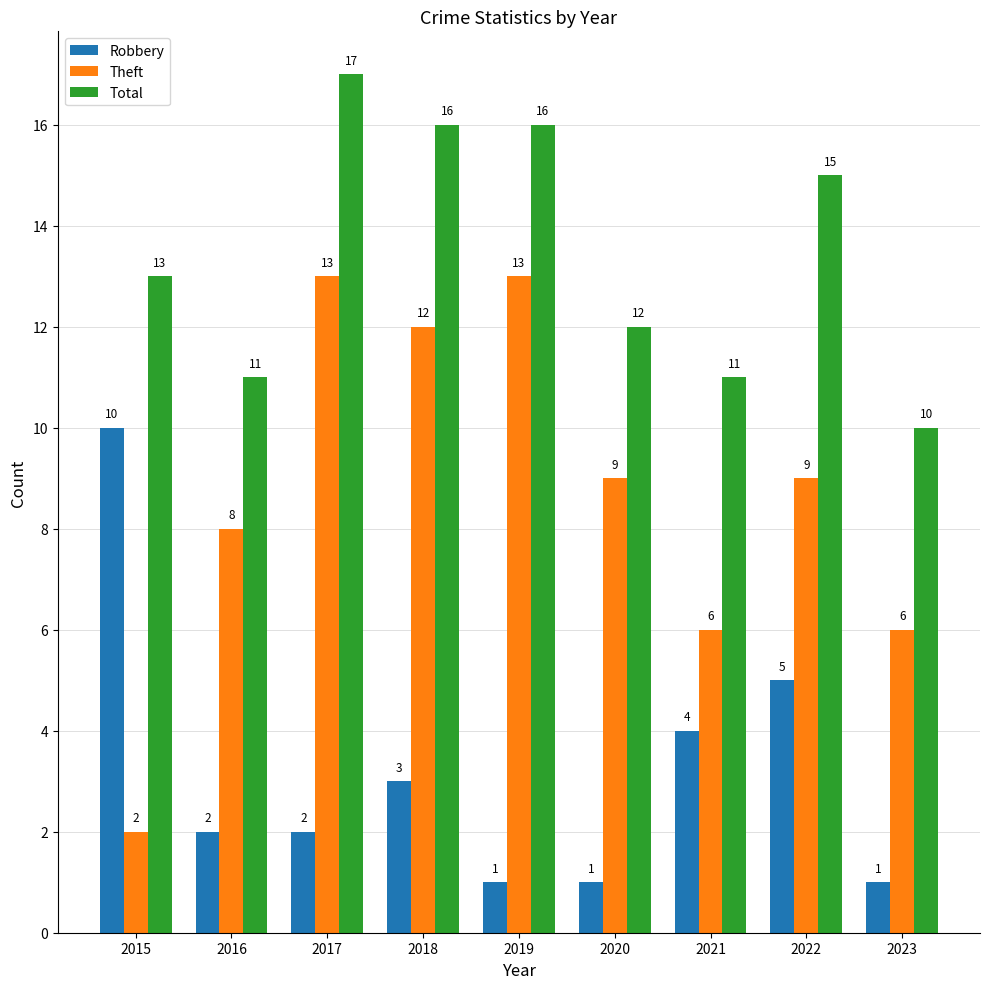

What is the total value across all series at 2017?

32